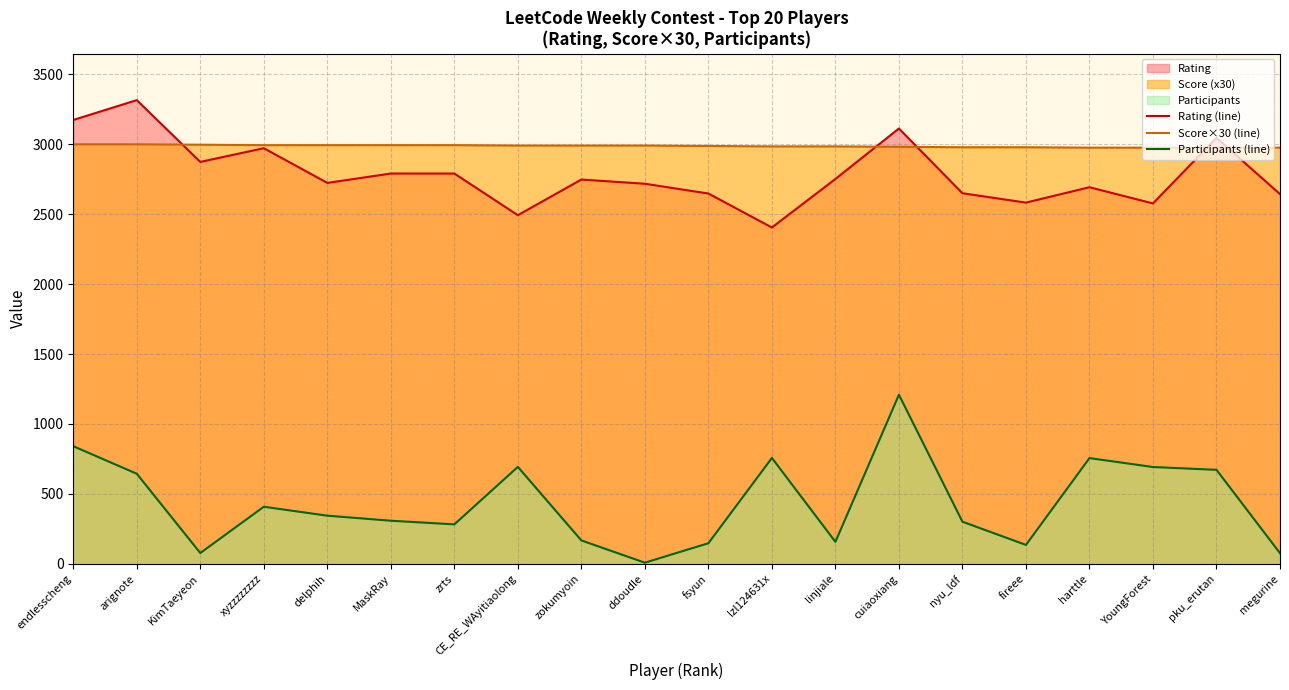

At which category does the chart reach its peak across all series?

arignote